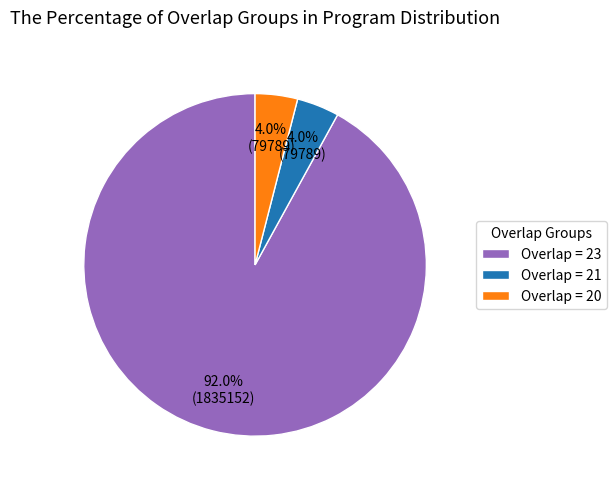

Which slice represents more than half of the pie?

Overlap = 23